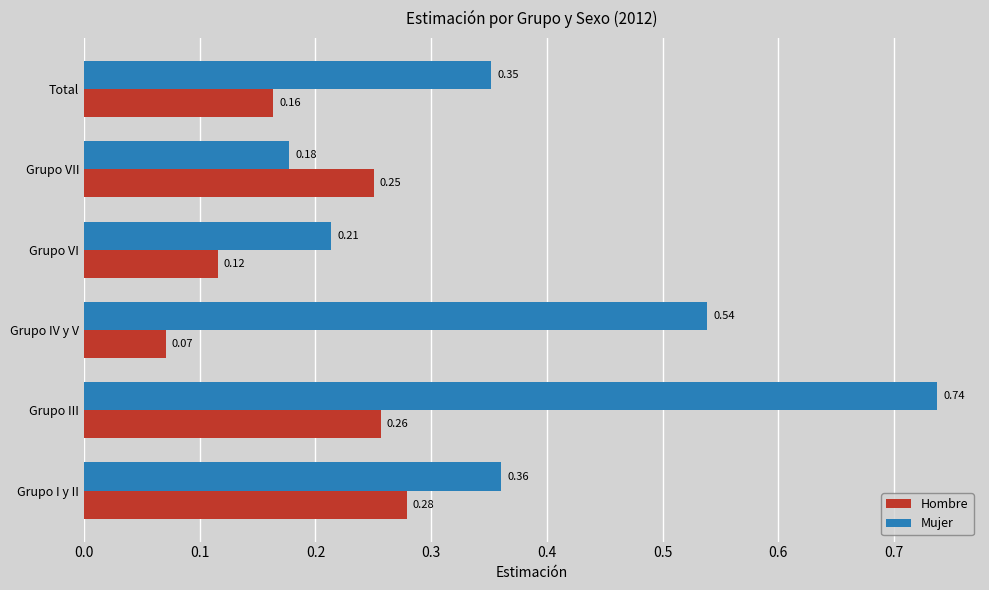

What are all the series names shown in the legend?

Hombre, Mujer